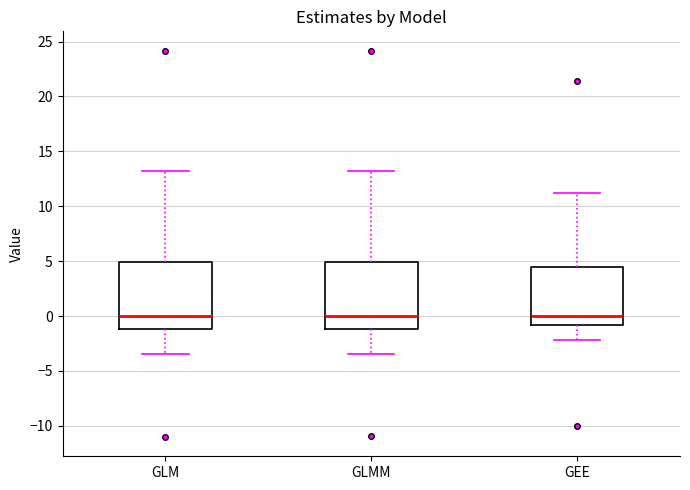

Reading left to right, read every box against the y-axis: the position of its median line, the range the box covers, and the ends of its whiskers. The values are not printed on the chart, so give them approximately, as read against the axis.

GLM: median 0.0, box -1.0 to 5.0, whiskers -3.5 to 13.0
GLMM: median 0.0, box -1.0 to 5.0, whiskers -3.5 to 13.0
GEE: median 0.0, box -1.0 to 4.5, whiskers -2.0 to 11.0